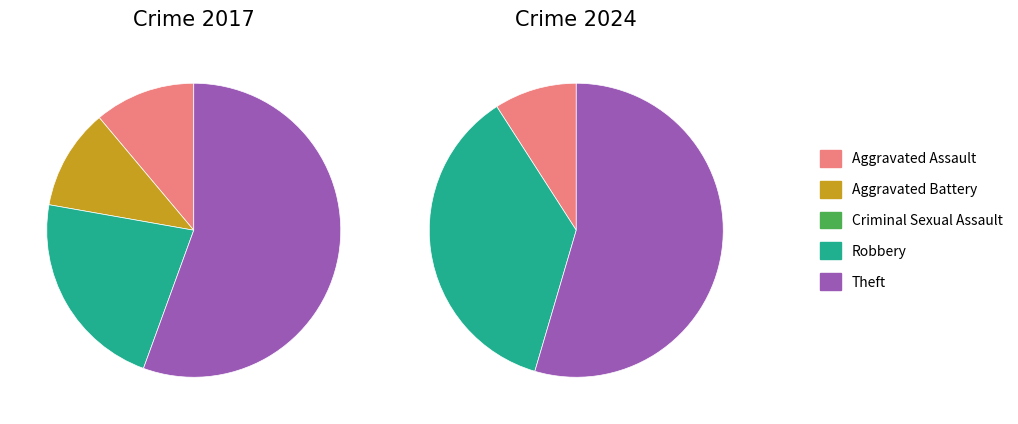

Combined, do values_2017 and 3 account for over 50%?

No